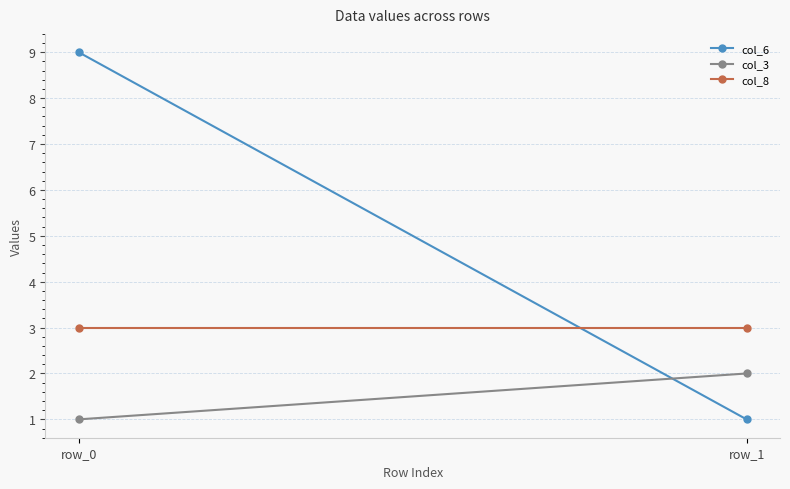

How many data points does each series have?

2